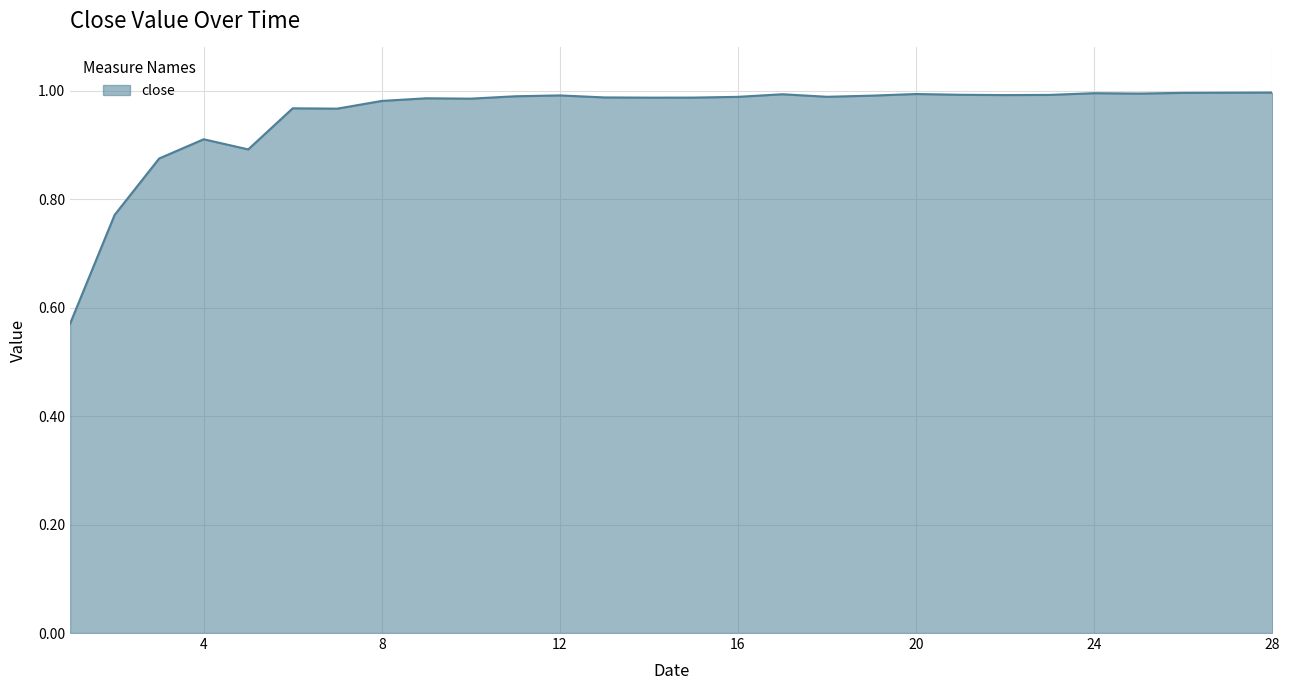

What is the difference between the maximum and minimum values?

0.4